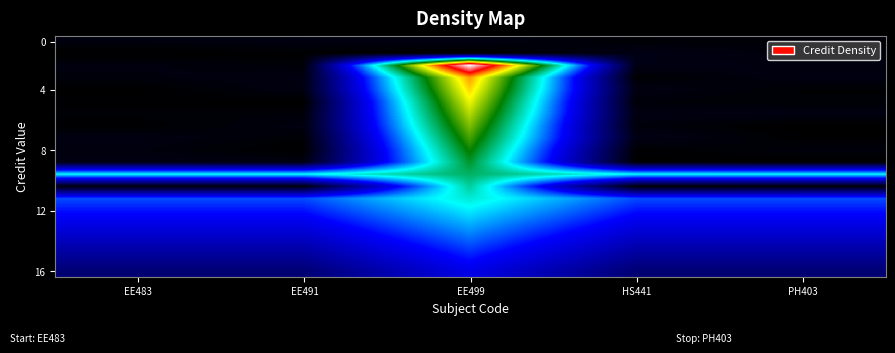

How many data points does each series have?

5